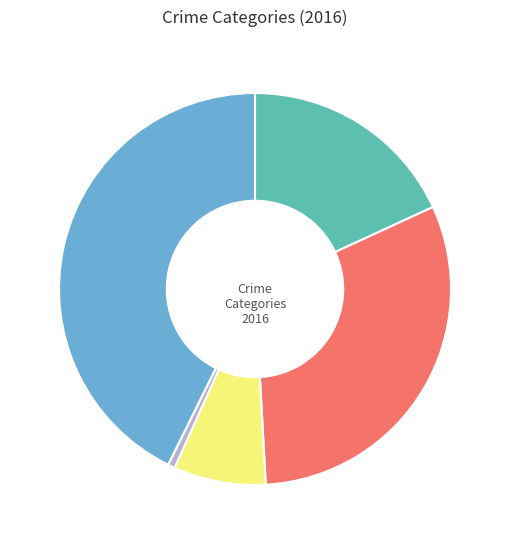

How many segments does this pie chart have?

5